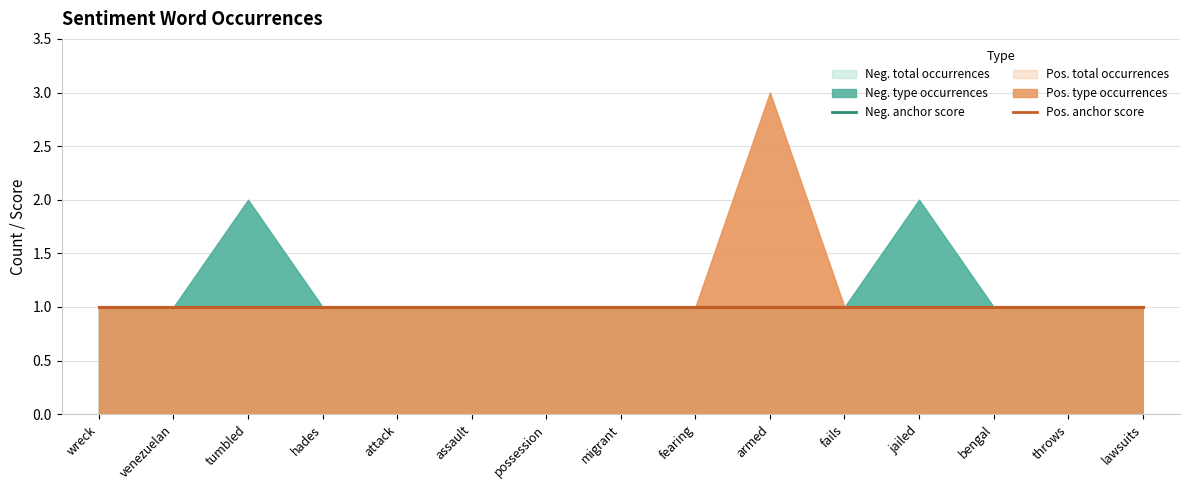

At fails, list the series in order from smallest to largest.

negative anchor score, negative type occurences, negative total occurences, positive anchor score, positive type occurences, positive total occurences